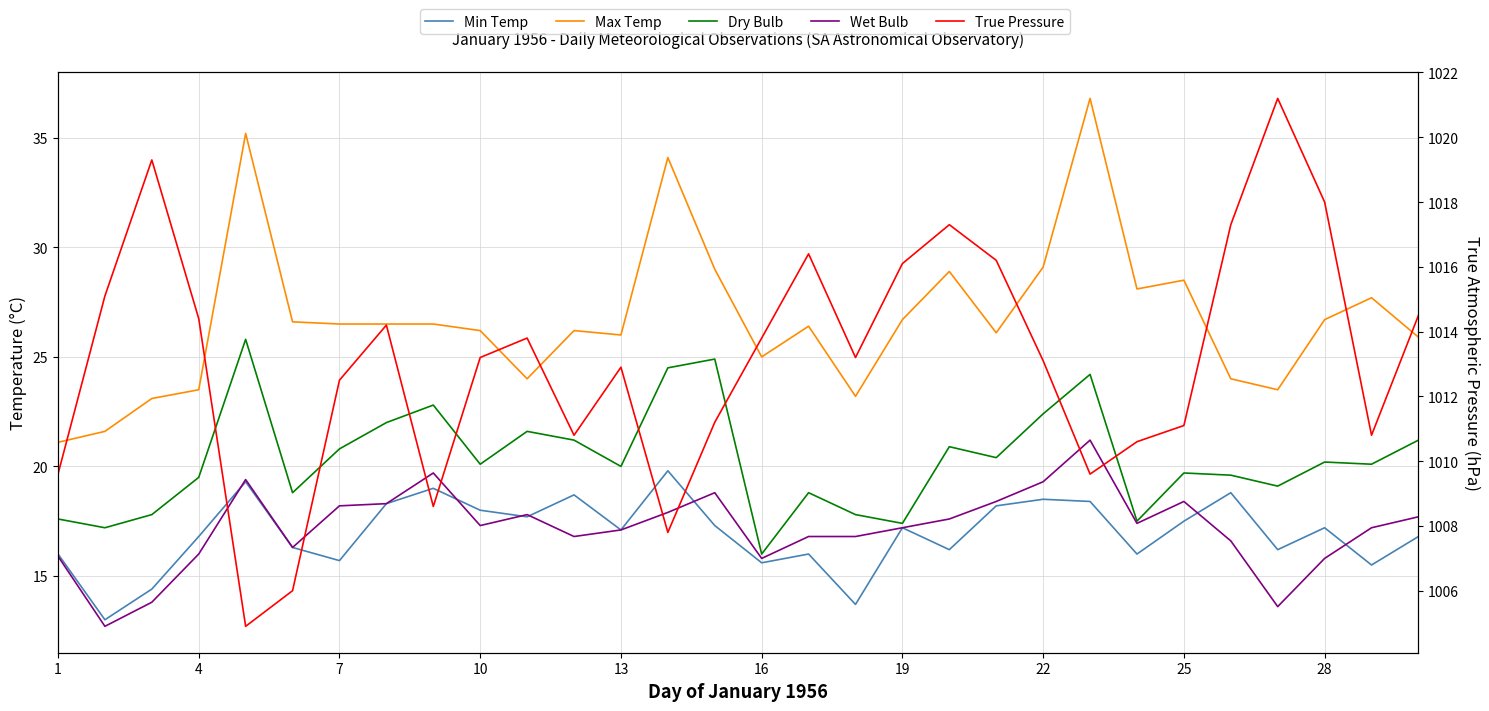

What is the difference between the maximum and minimum values in the Min Temp series?

6.8